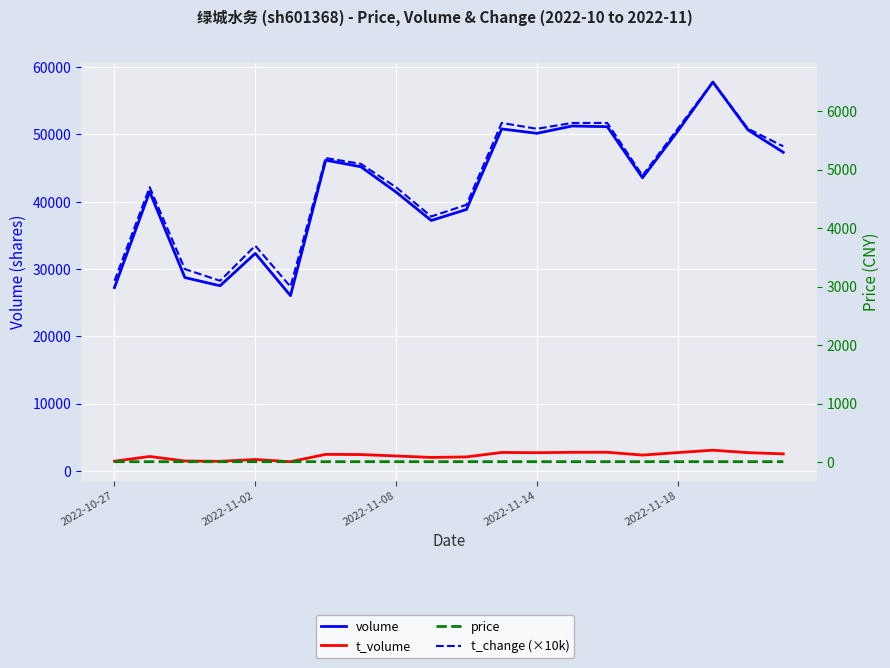

The volume series shows 43560.0 at 15. True or false?

True